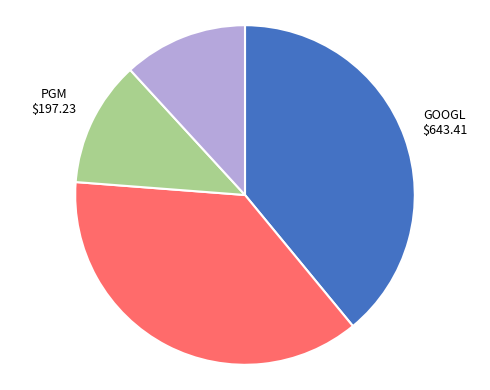

How many segments does this pie chart have?

4